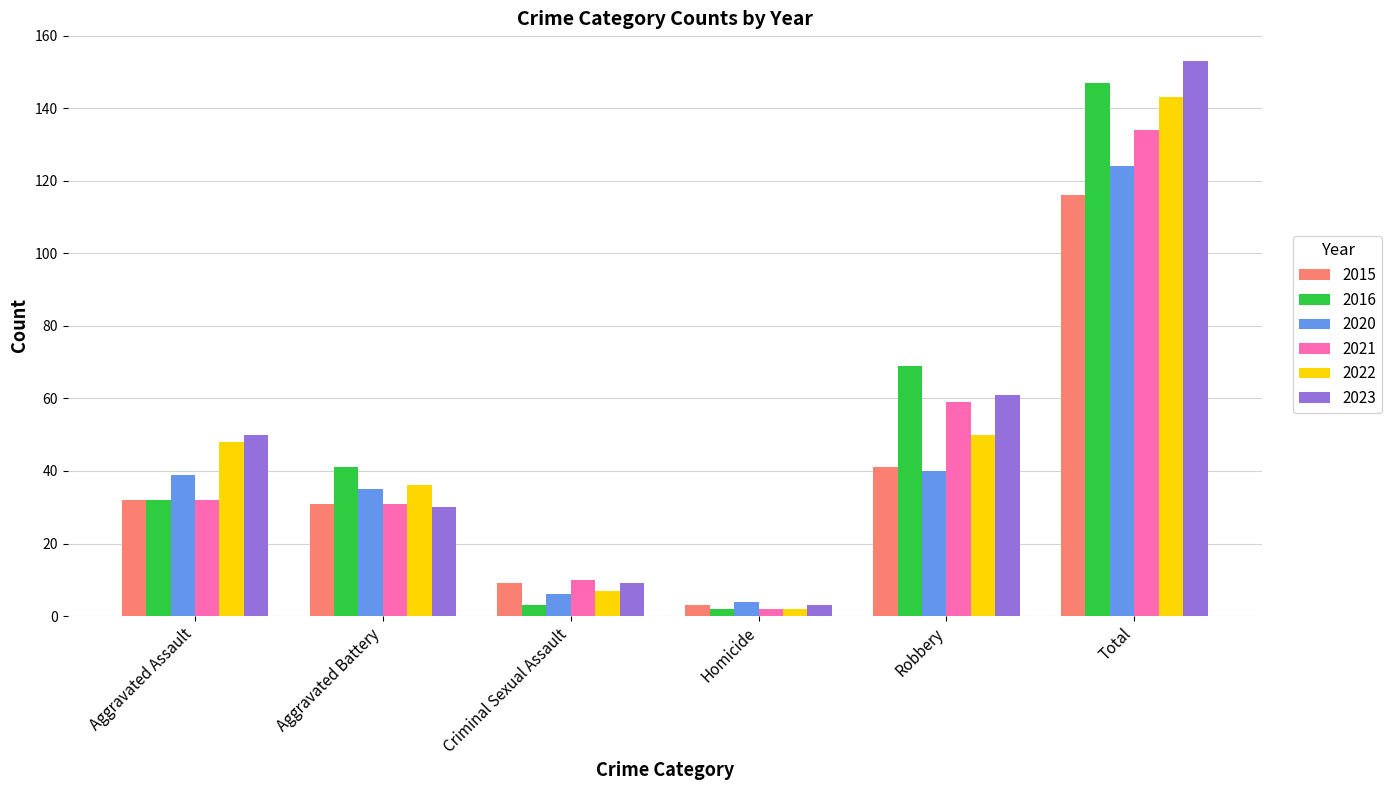

Is it true that 2020 equals 8 at Aggravated Assault?

False